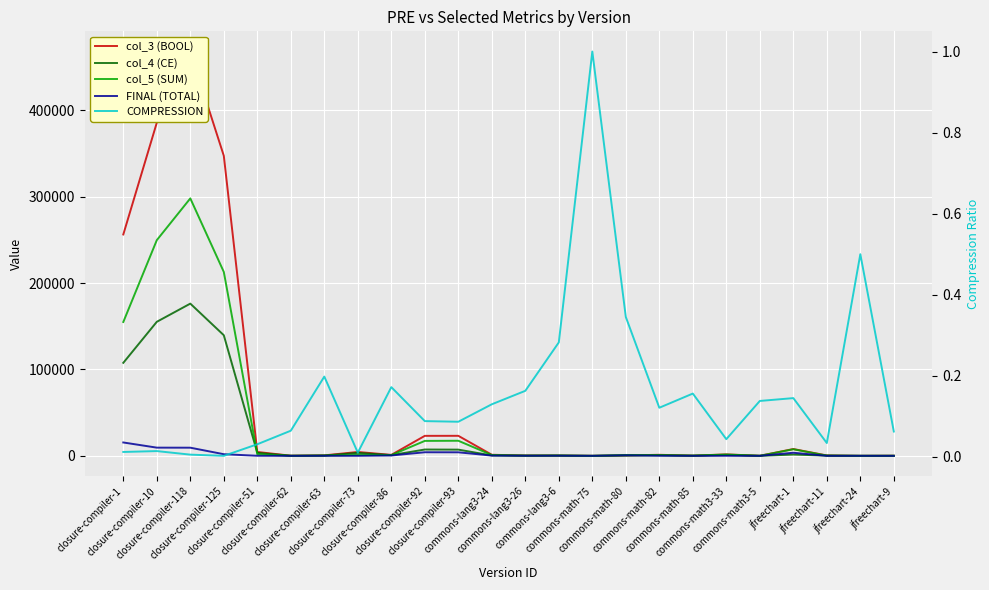

What is the sum of all col_4 (CE) values?

606261.0